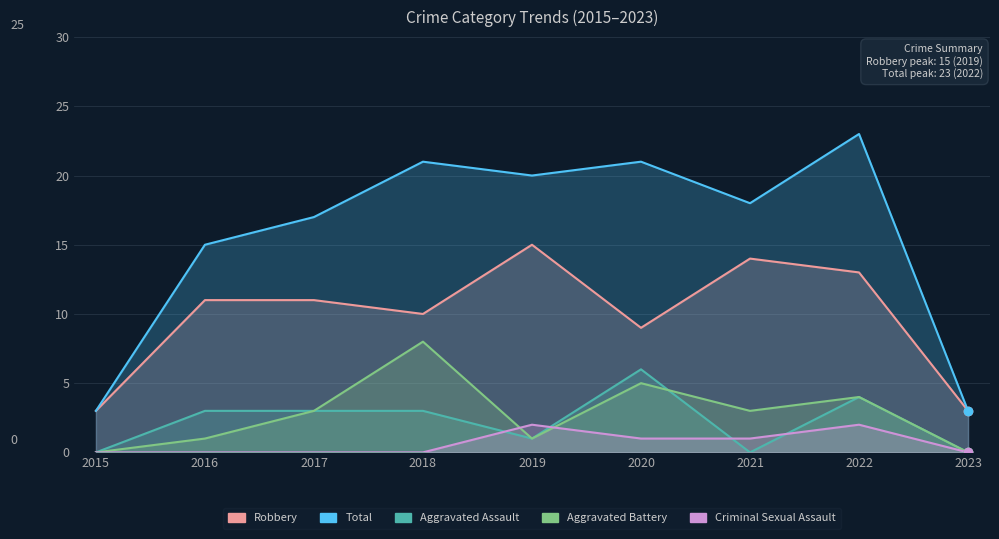

What is the sum of the Robbery values at 2019 and 2017?

26